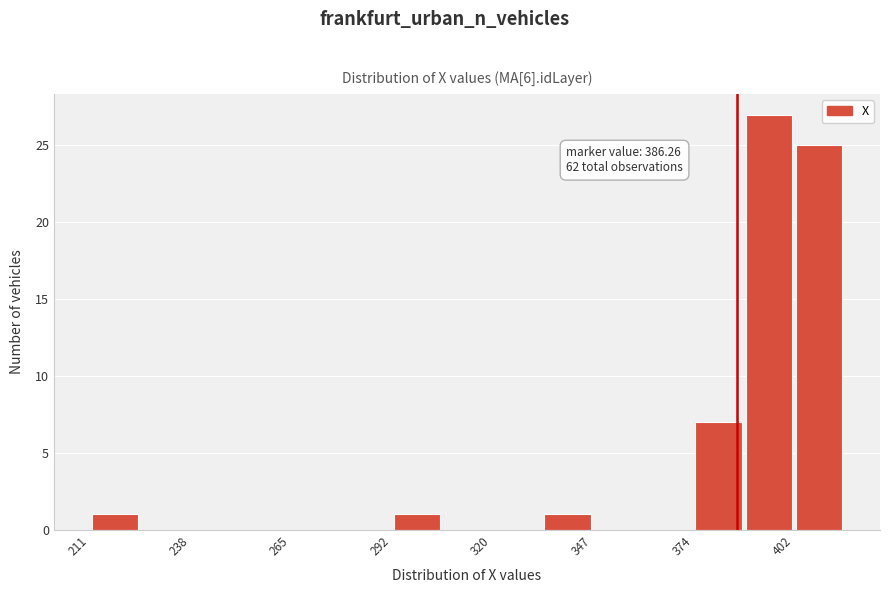

Around what value on the x-axis is the tallest bar? Give the approximate position of its centre, as read against the axis.

395